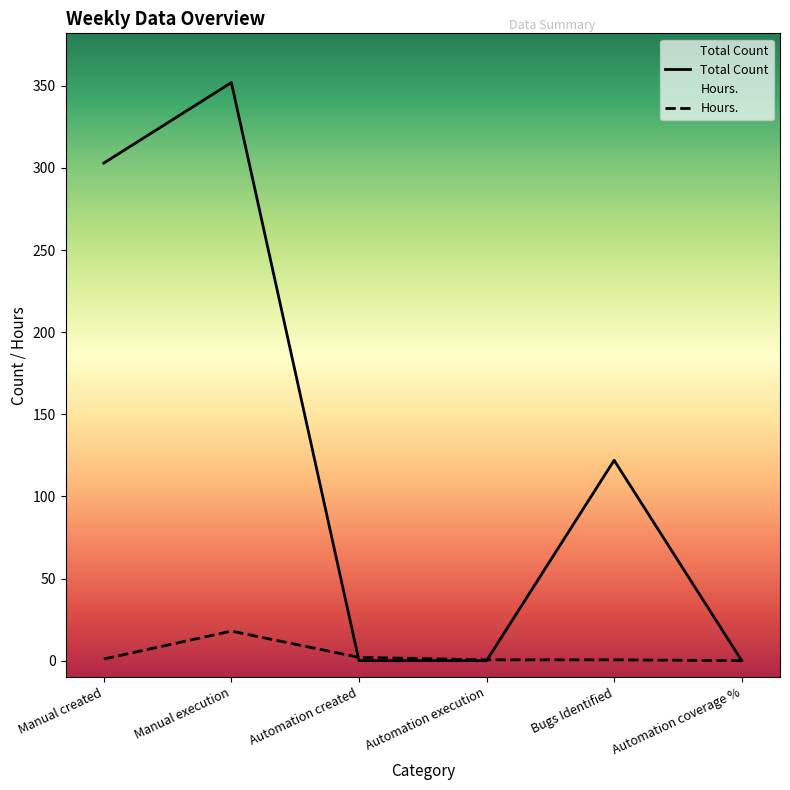

What position from the left is Automation coverage %?

6